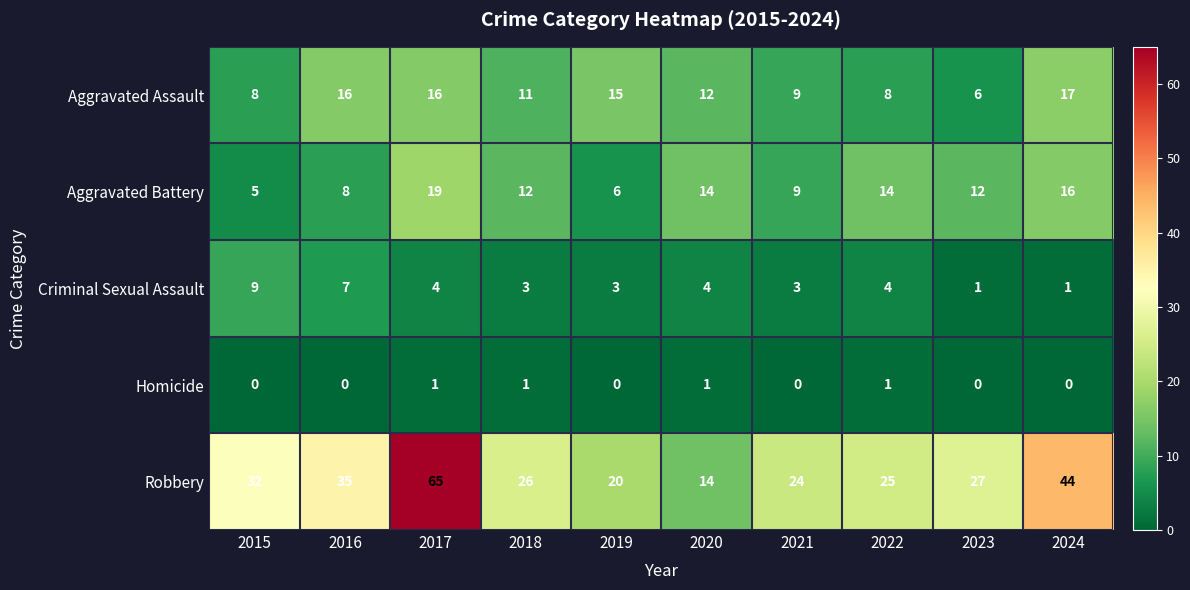

What is the greatest value displayed?

65